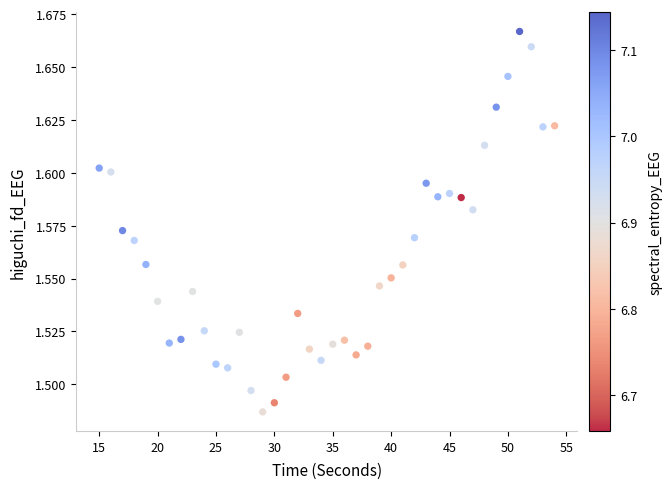

What is the range of X values (max minus min)?

39.0